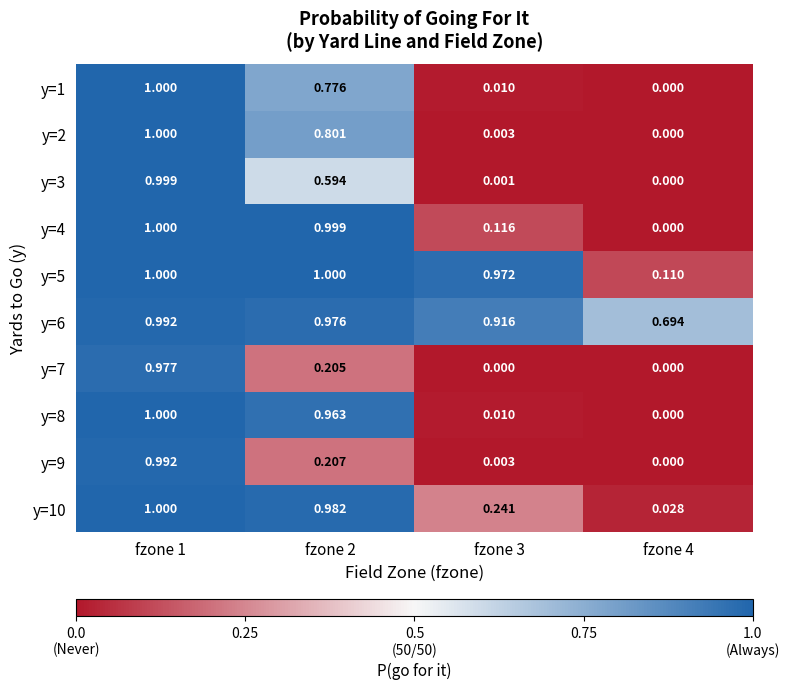

How many categories are shown in the chart?

4